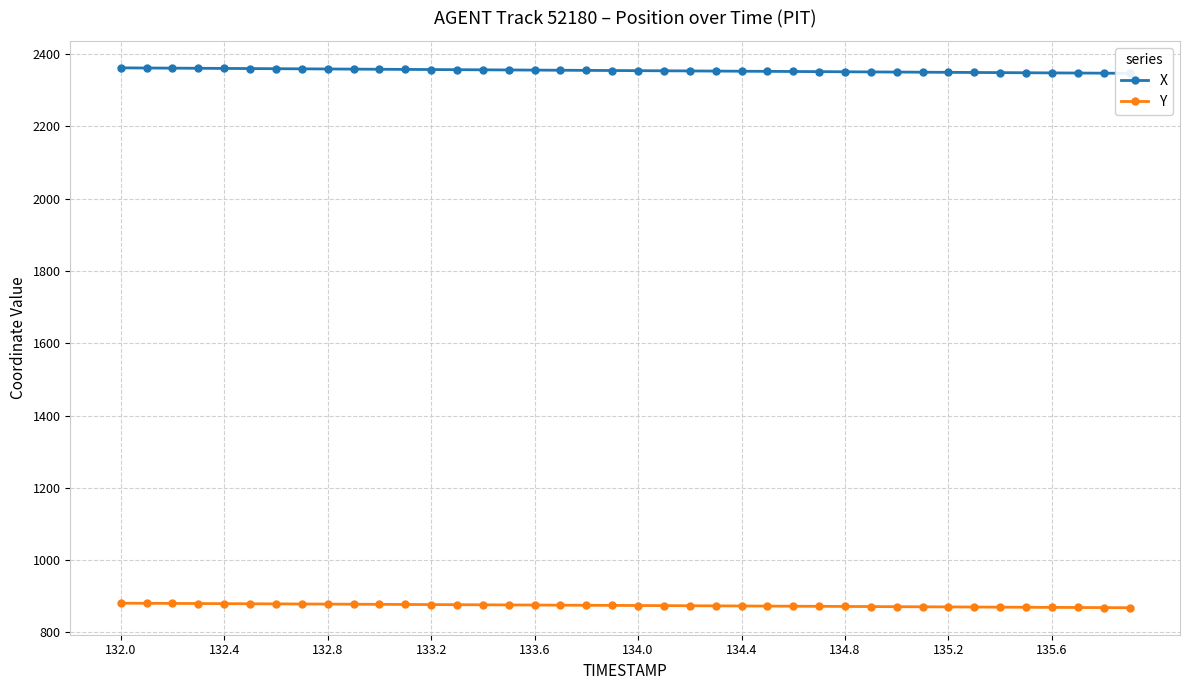

What is the sum of all X values?

94181.0